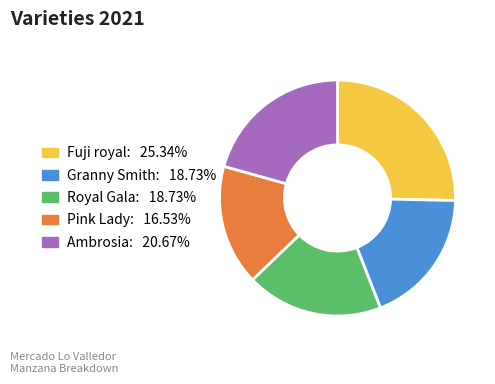

Is it true that Royal Gala is 13% of the pie?

False